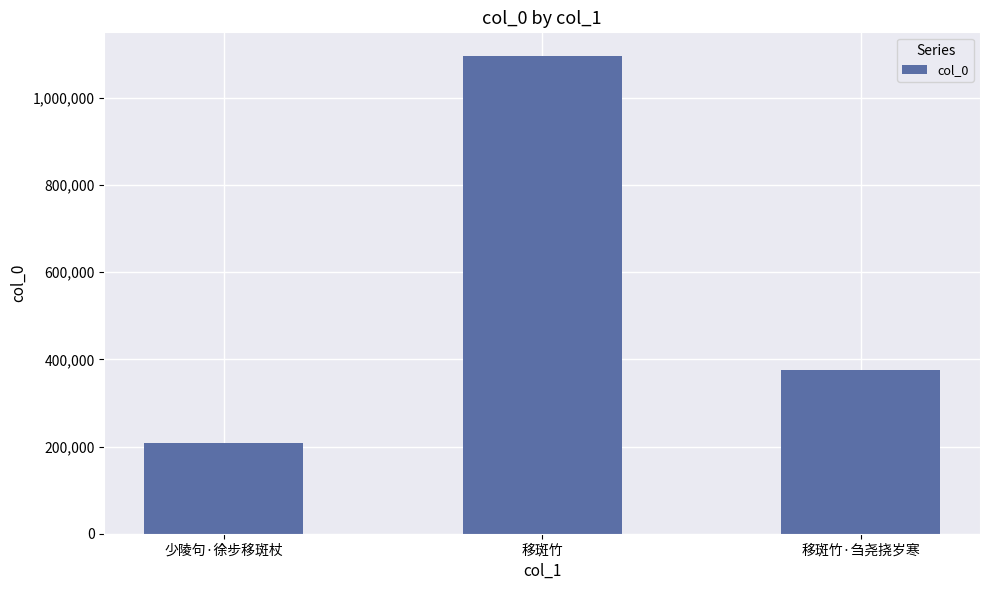

What is the average value?

559823